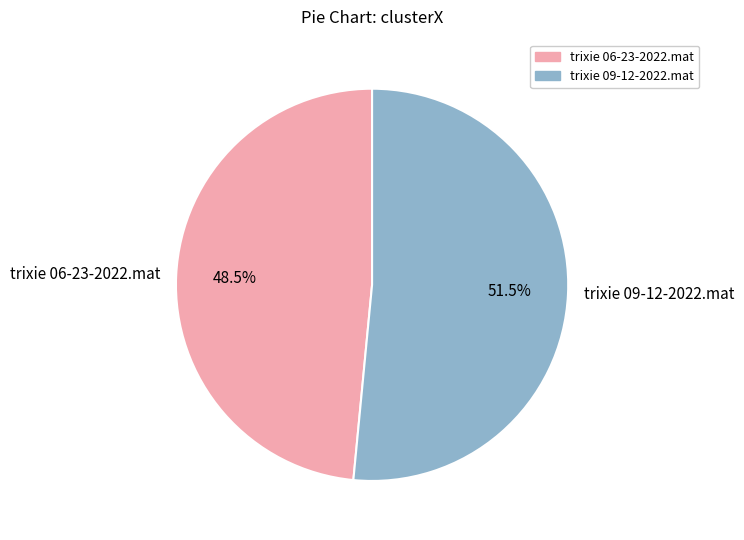

What is the ratio of the value at trixie 06-23-2022.mat to the value at trixie 09-12-2022.mat?

0.9